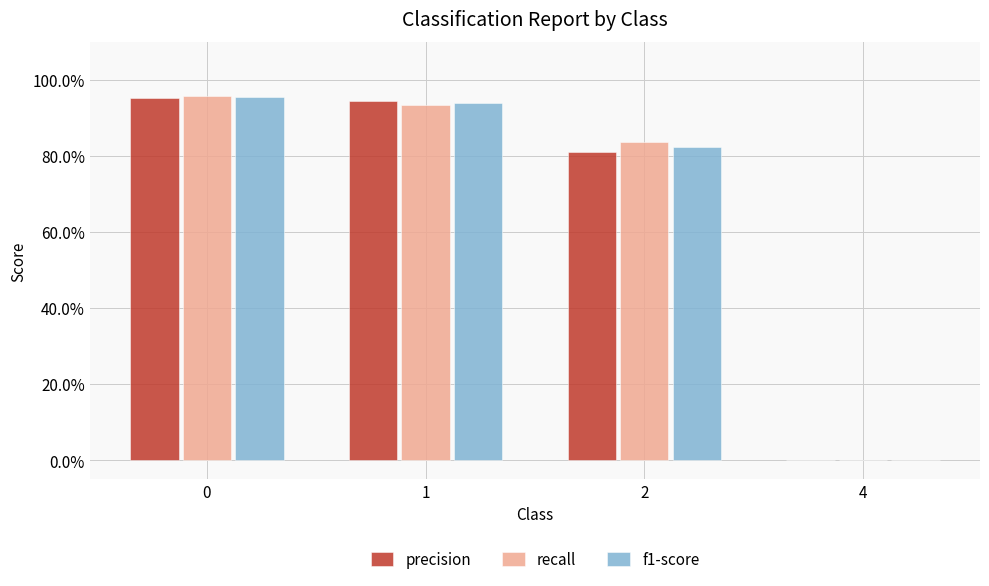

True or false: precision has a value of 0.9 at 1.

True